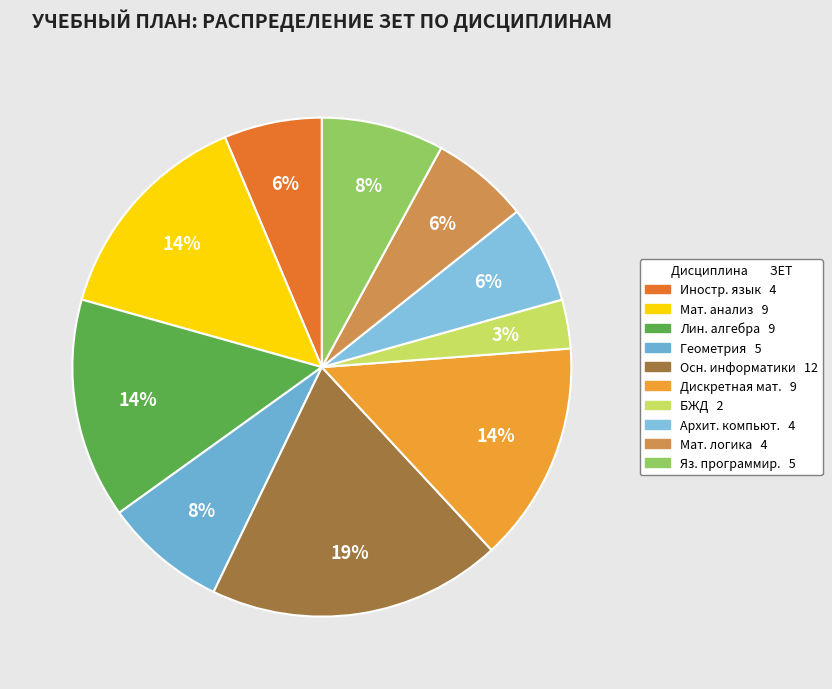

How many slices are in this pie chart?

10